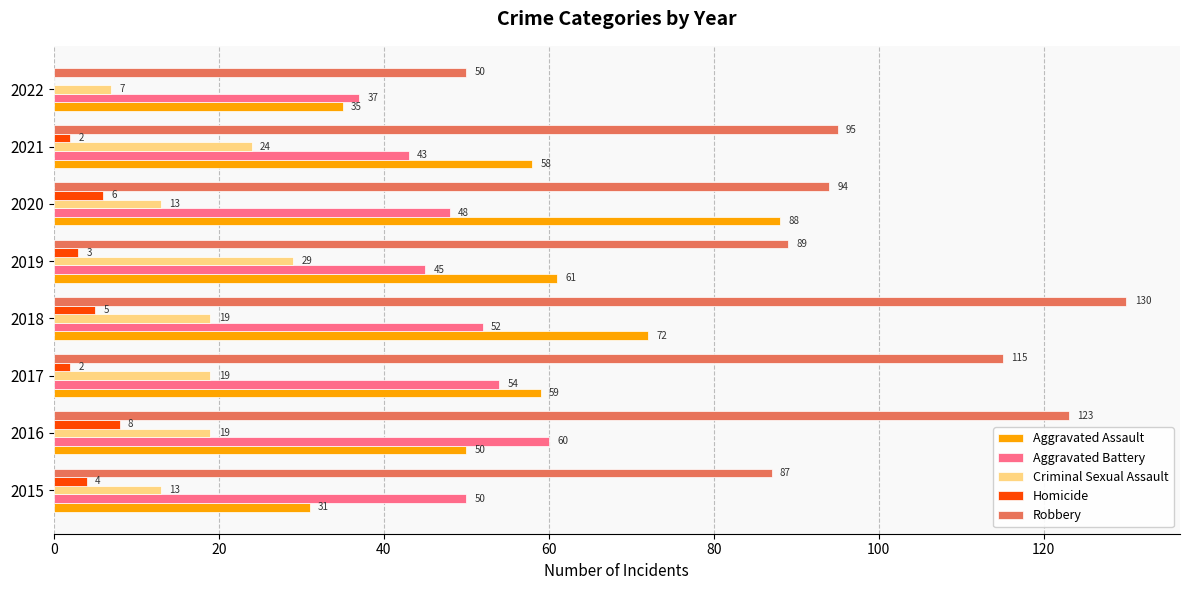

Which series has the largest total across all categories?

Robbery